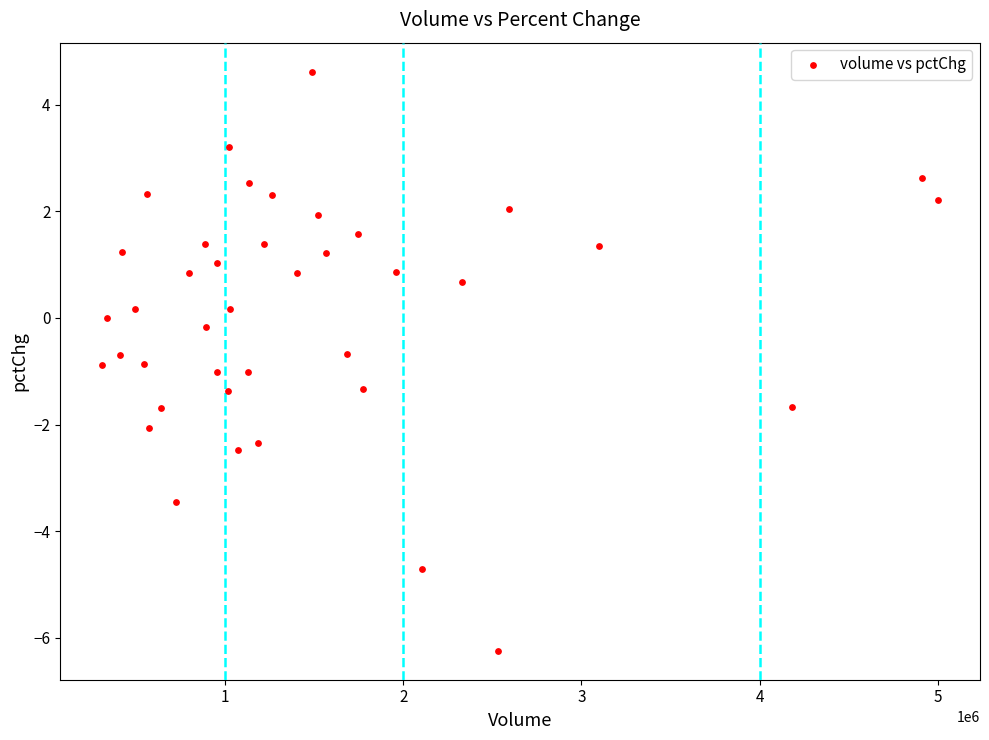

What is the range of X values (max minus min)?

4694730.0